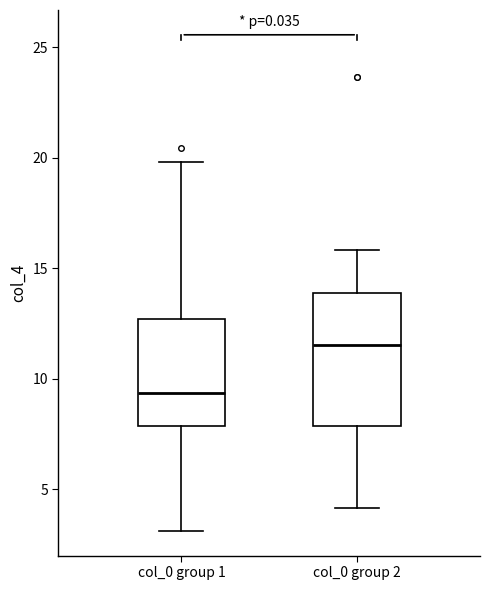

Which box's median line is the highest?

col_0 group 2